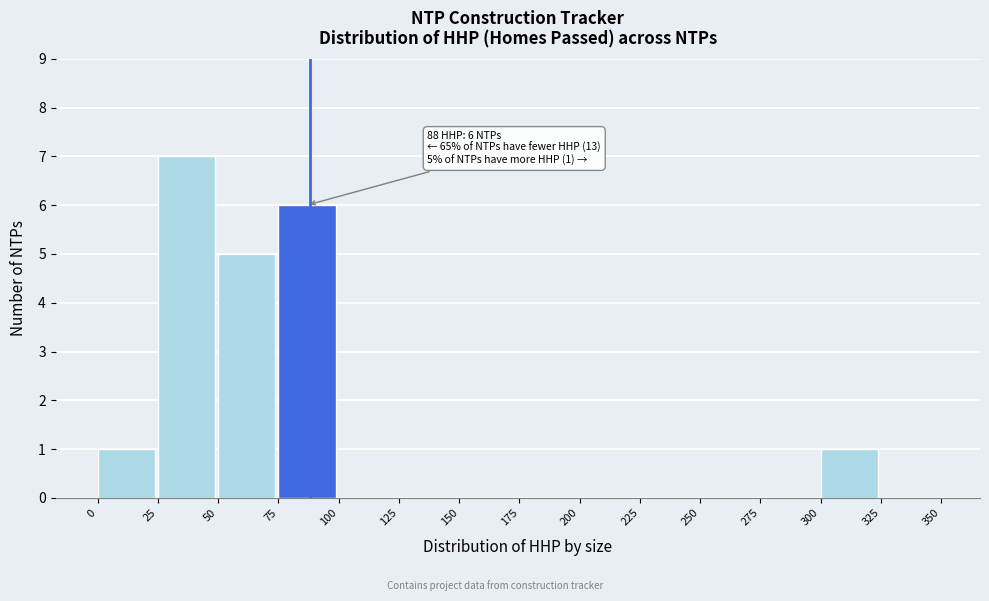

Which range on the x-axis has the tallest bar?

25 to 50